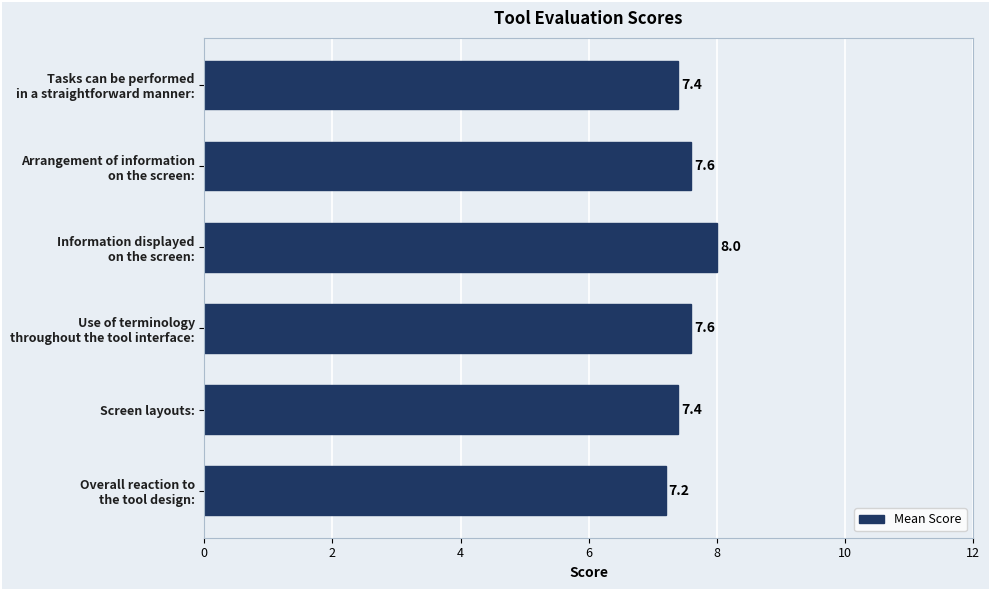

What is the sum of all values?

45.2